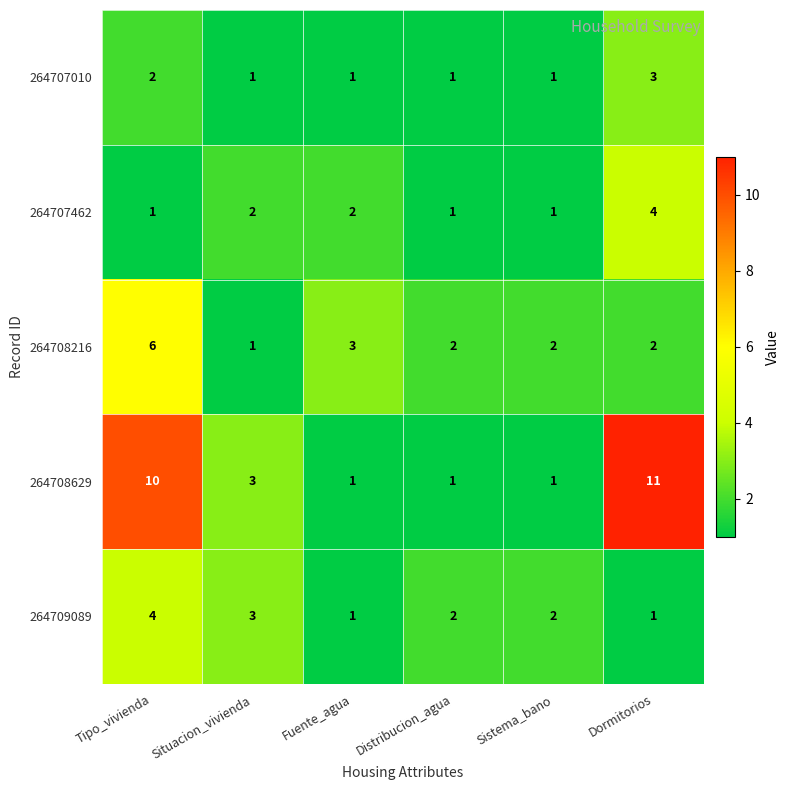

At Tipo_vivienda, list the series in order from largest to smallest.

264708629, 264708216, 264709089, 264707010, 264707462